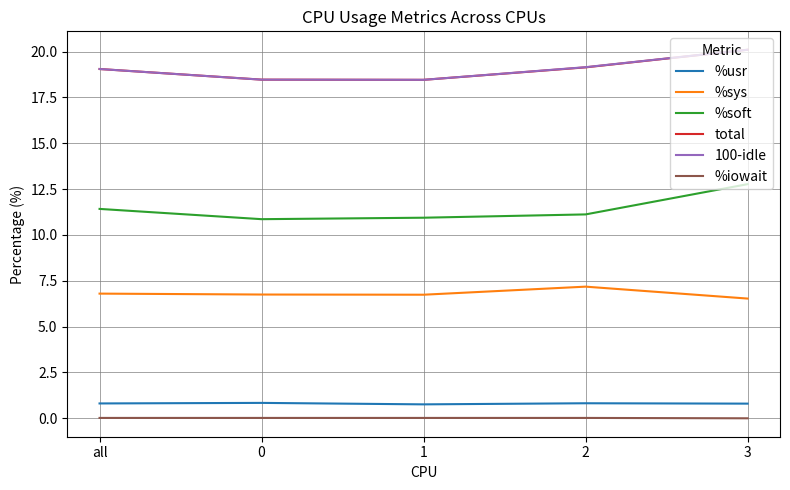

The total series shows 18.5 at 1. True or false?

True